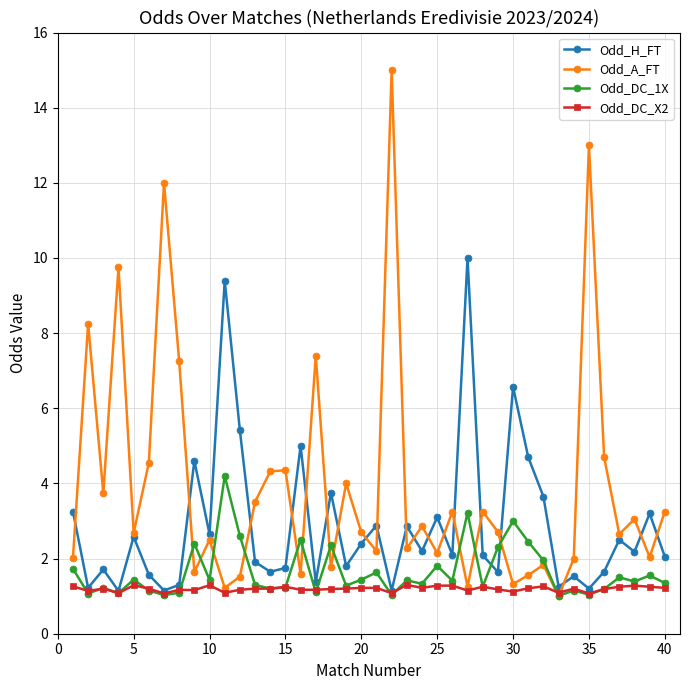

What is the minimum value shown in the chart?

1.0